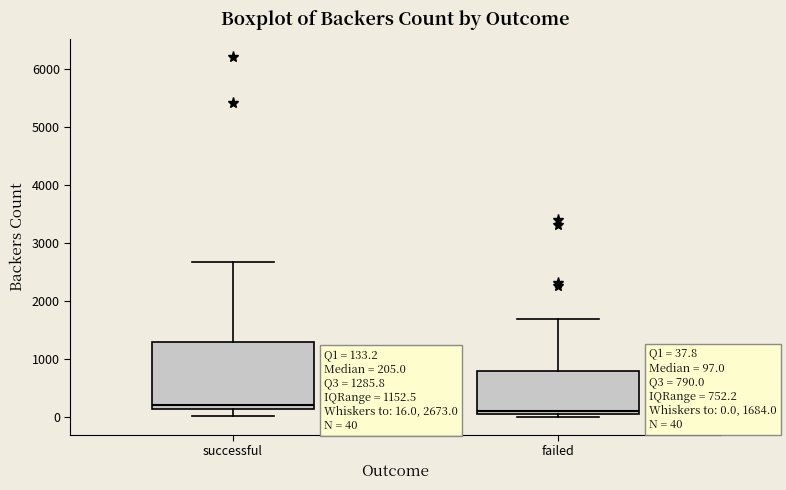

Comparing the boxes themselves (not the whiskers), which one is the tallest?

successful